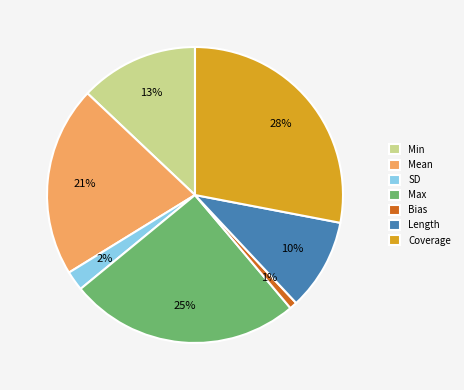

The Mean slice represents 28% of the pie. True or false?

False